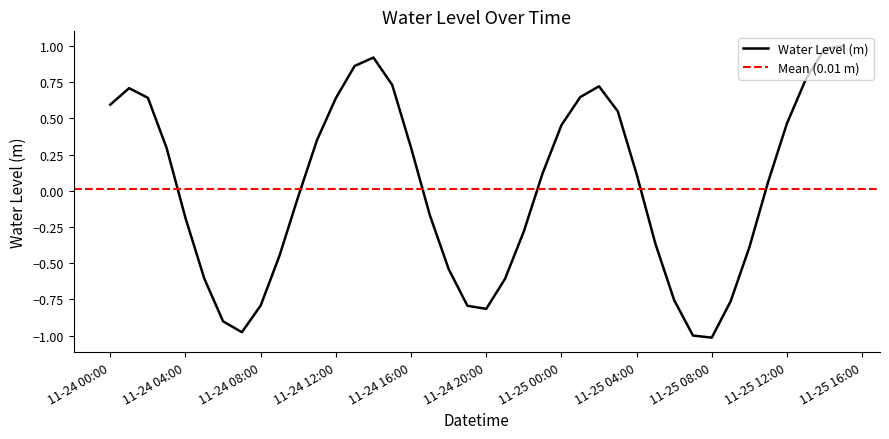

Which category has the highest value across all series?

2023-11-25 15:00:00